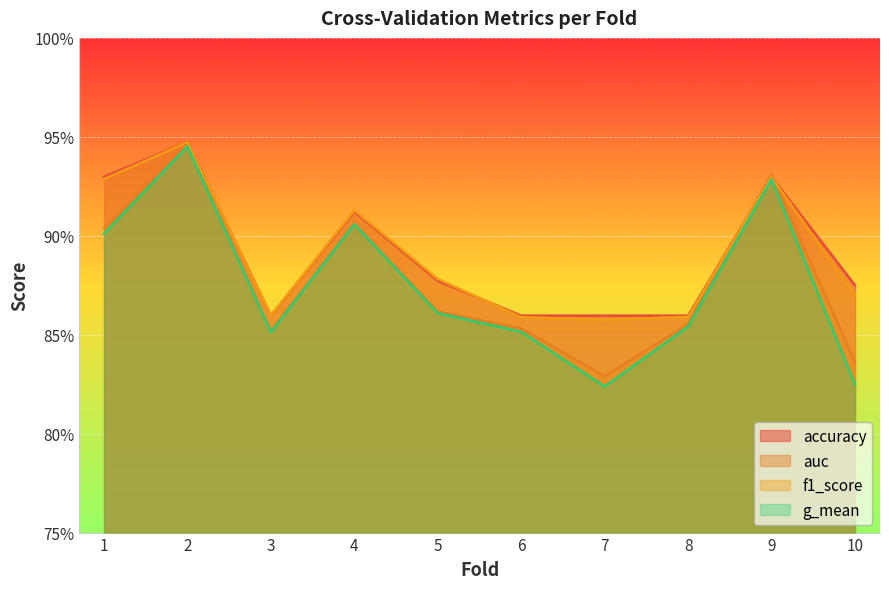

True or false: f1_score and g_mean cross at least once.

False